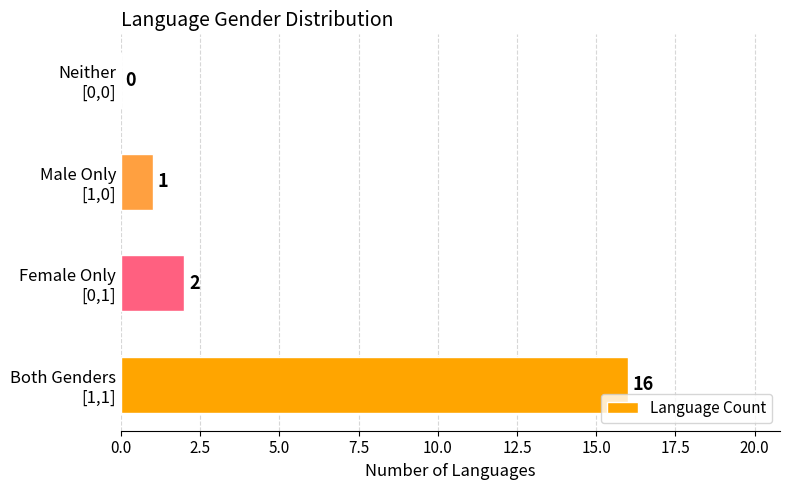

Are the bars grouped side by side (vs. stacked)?

No